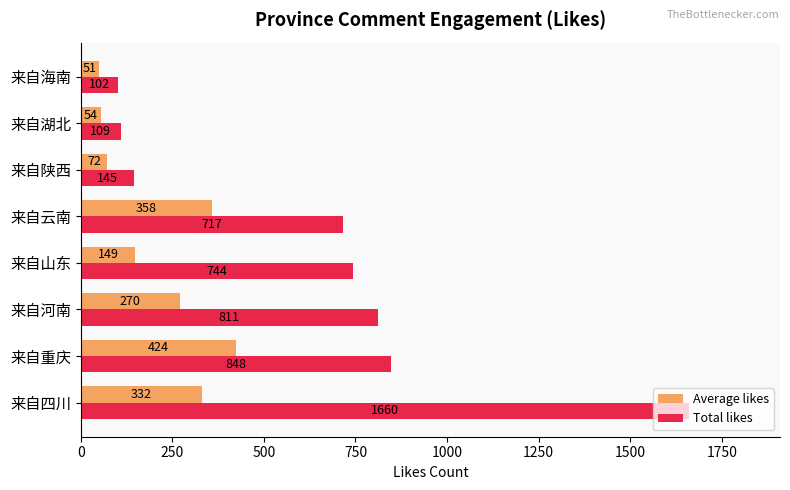

What is the greatest value displayed?

1660.0